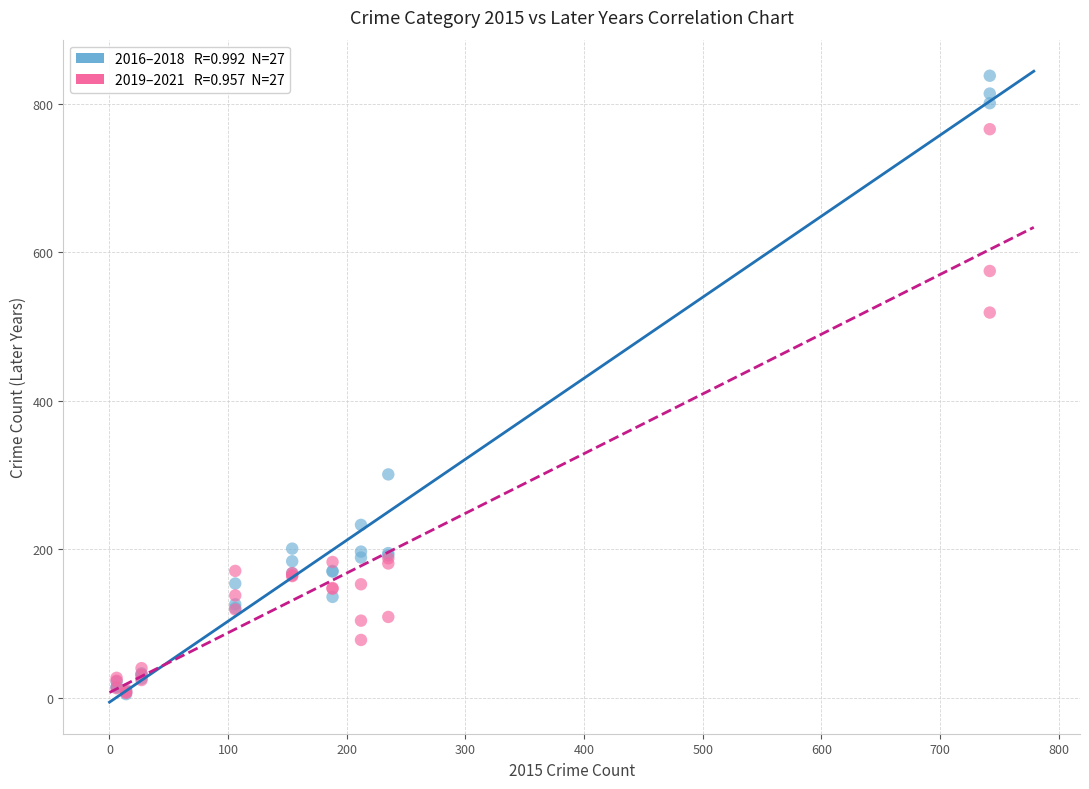

Across all series, what Y value is closest to 421?

519